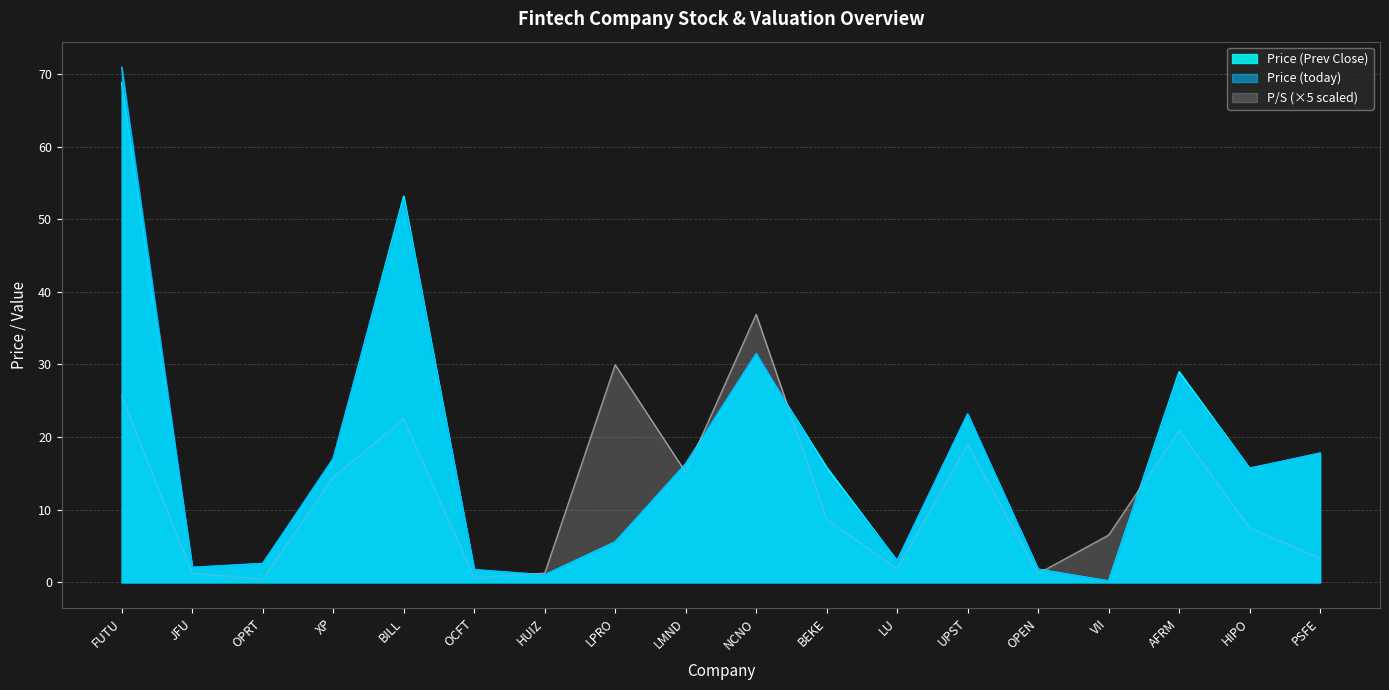

What is the average value of the P/S series?

12.1